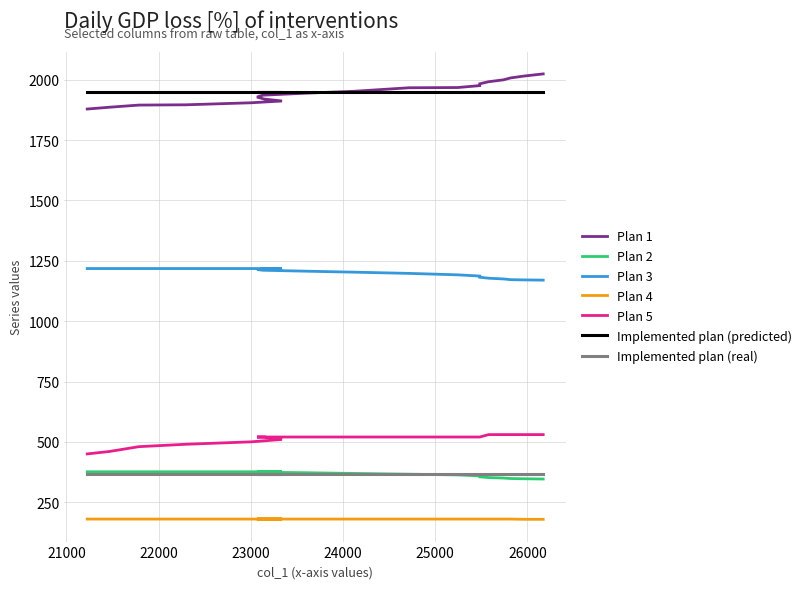

True or false: col_4 and col_2 cross at least once.

False